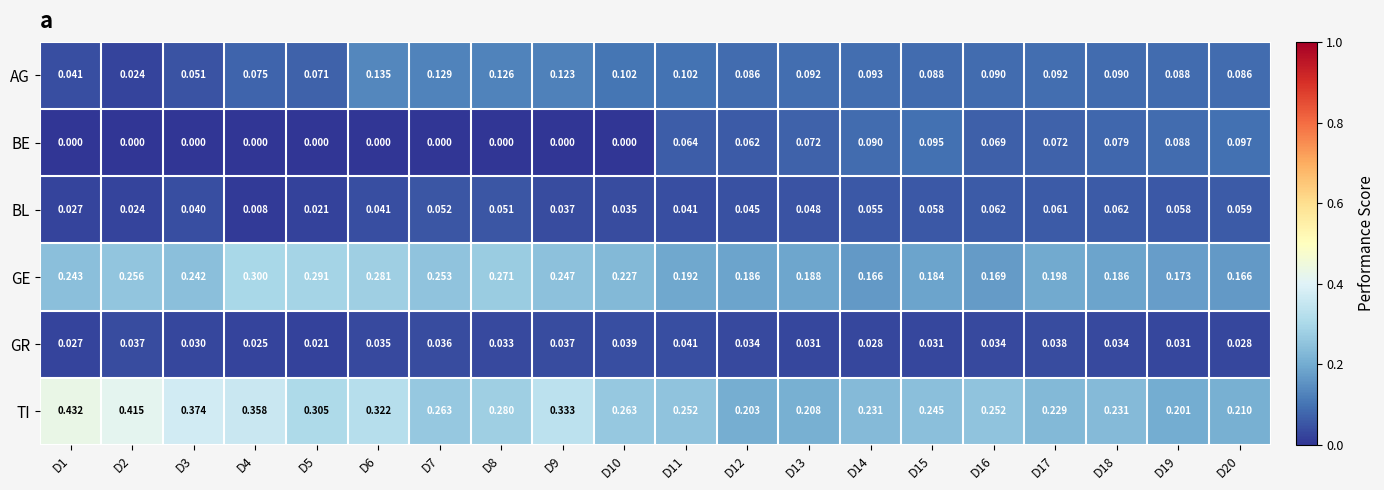

How many data points does each series have?

20